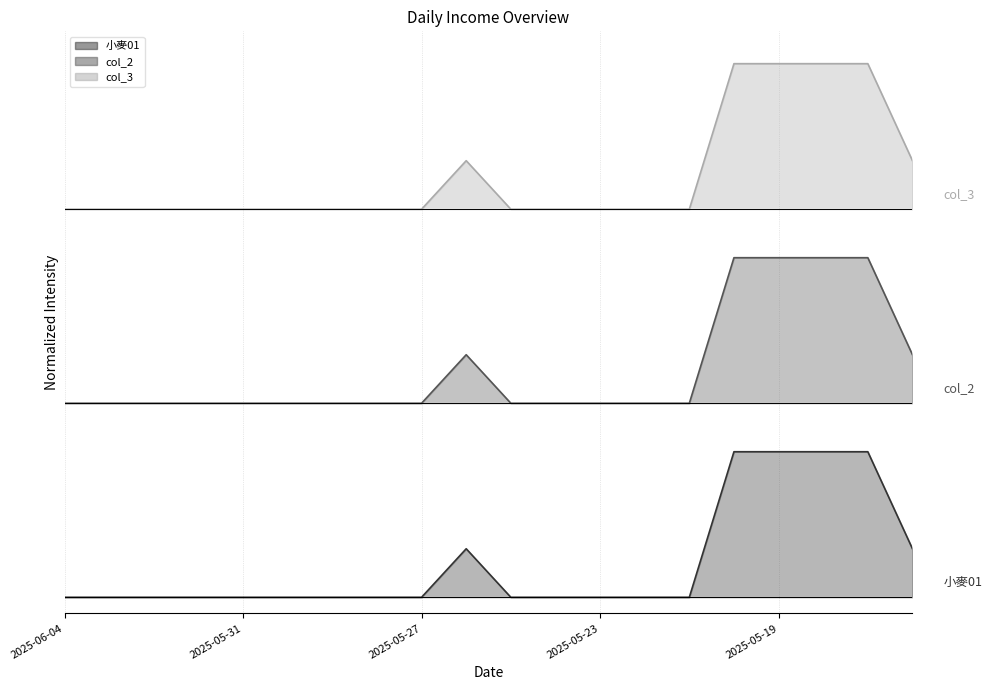

At how many categories does at least one series exceed 1?

20